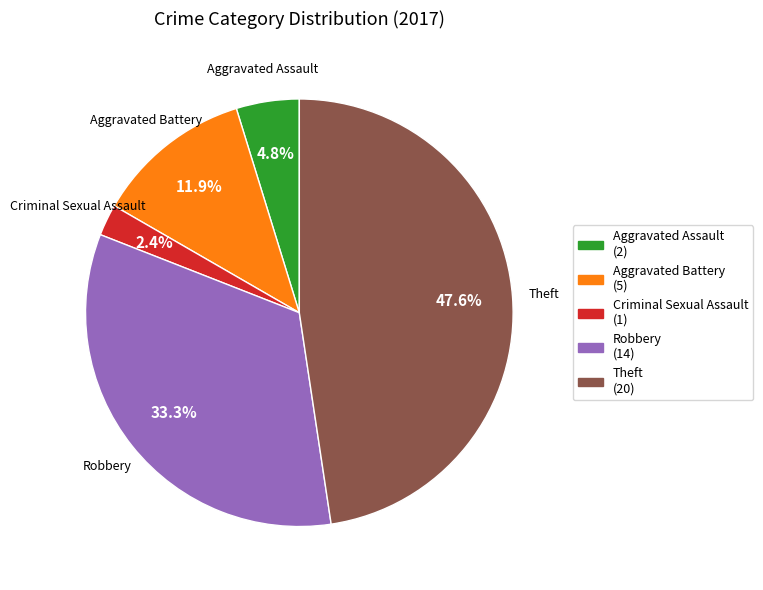

Does any single category account for the majority?

No